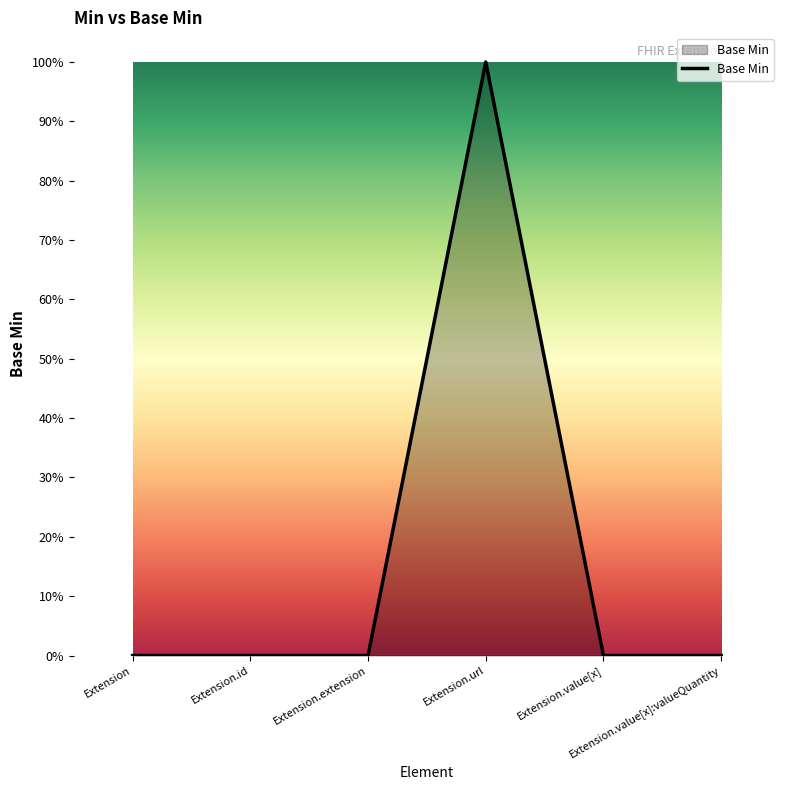

Is this an area chart (filled region under the line)?

Yes